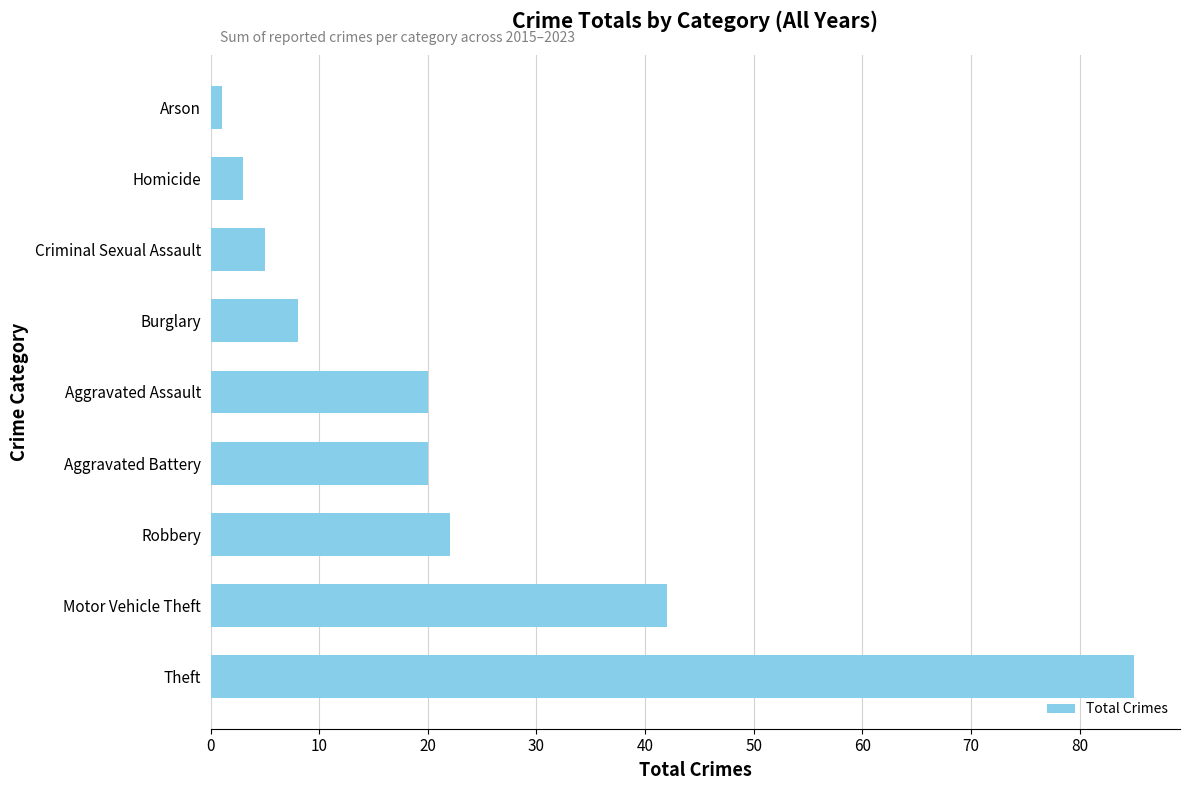

What is the change in value from Aggravated Battery to Homicide?

-17